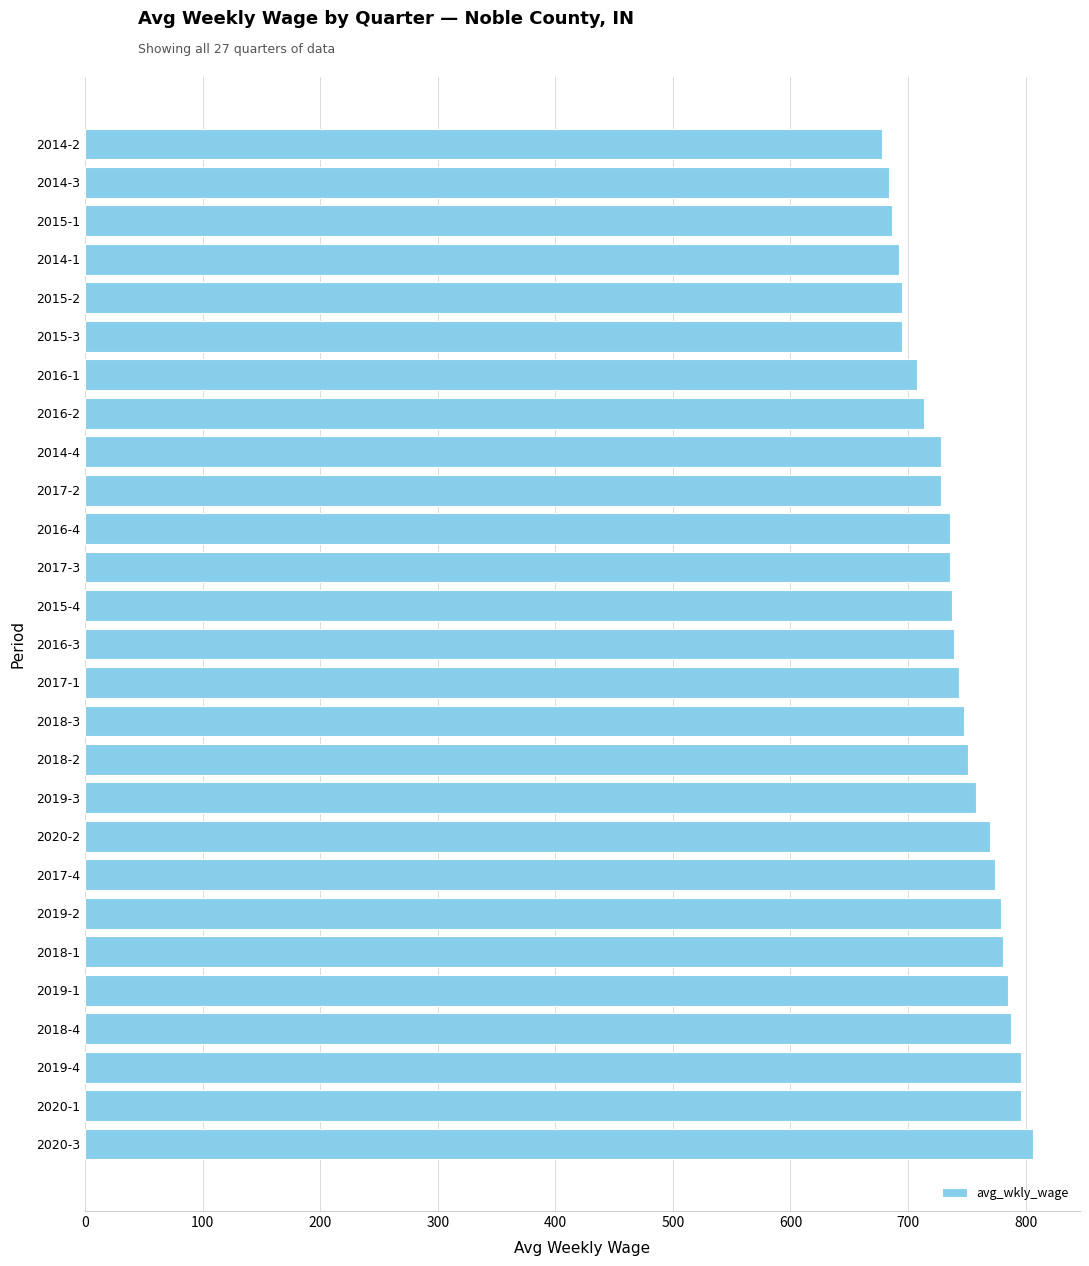

What is the change in value from 2019-4 to 2016-2?

-82